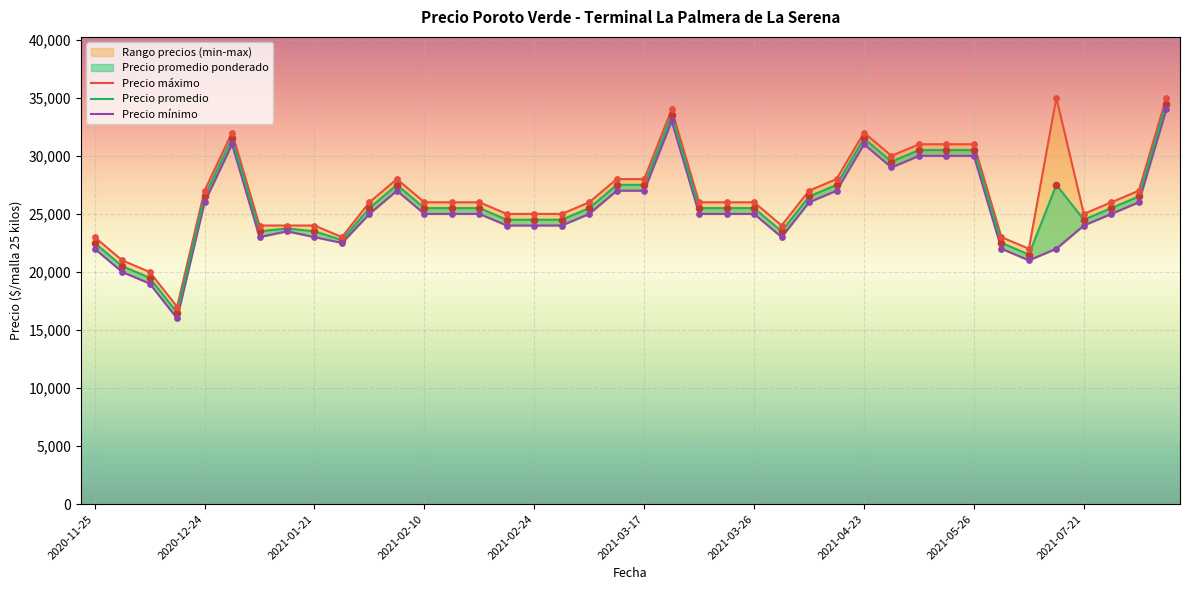

Which series has the largest total across all categories?

Precio maximo